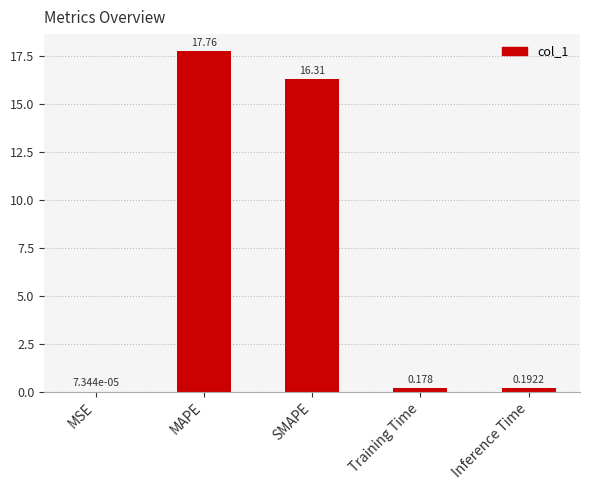

Which category has the highest value across all series?

MAPE